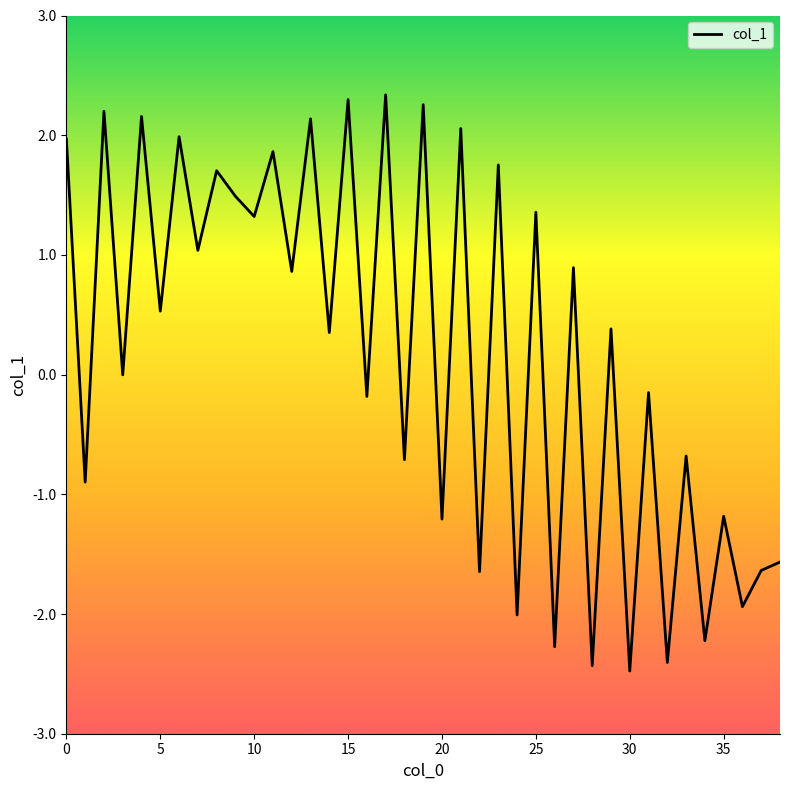

What is the maximum value shown in the chart?

2.3